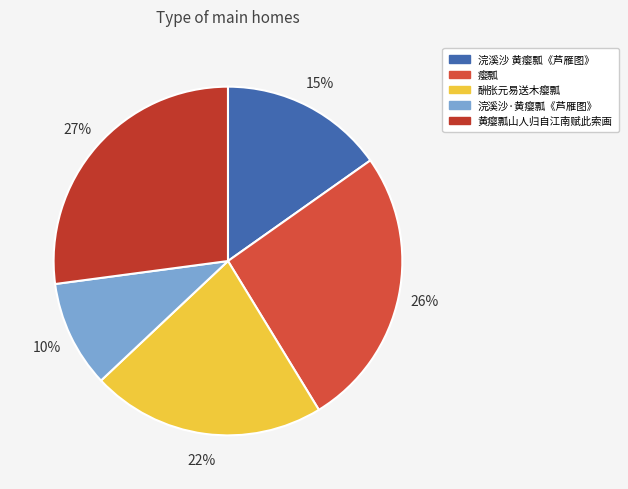

What portion of the pie excludes 浣溪沙 黄瘿瓢《芦雁图》?

84.8%